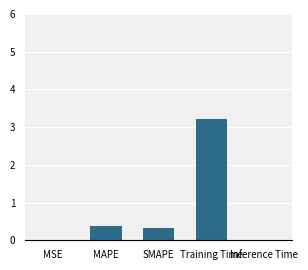

How many distinct data groups are displayed?

1